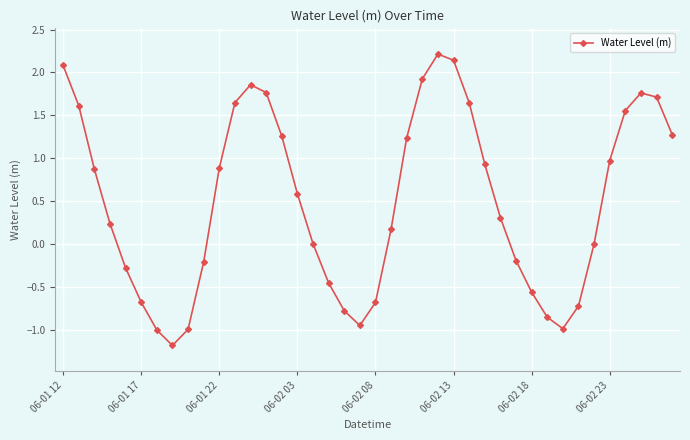

True or false: the data has more than 2 interior local peaks.

True